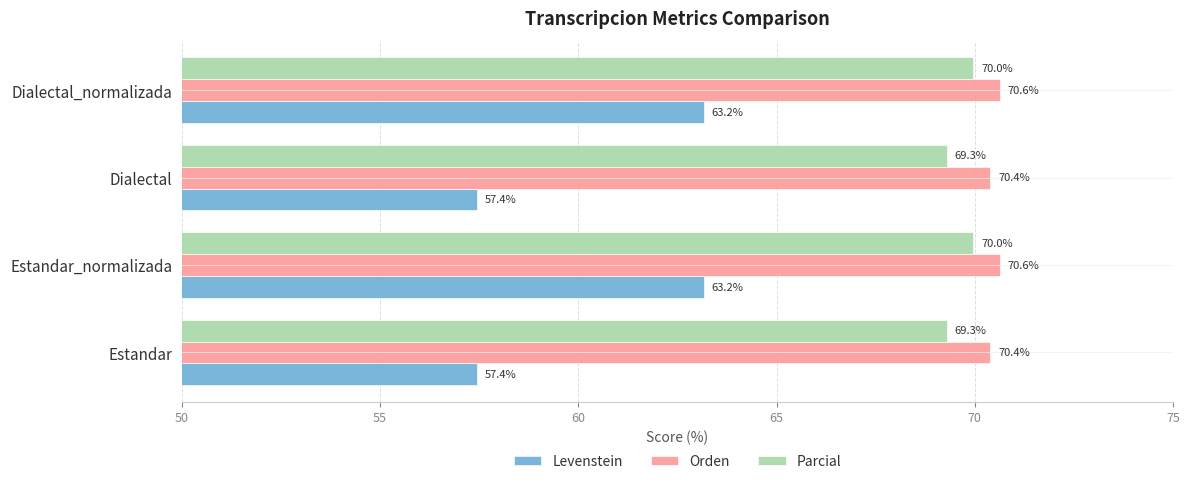

What is the minimum value shown in the chart?

57.4